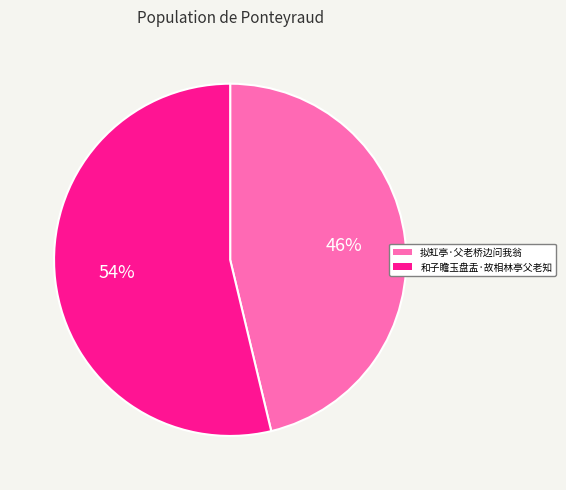

To the nearest percent, what portion does 拟虹亭·父老桥边问我翁 represent?

46%